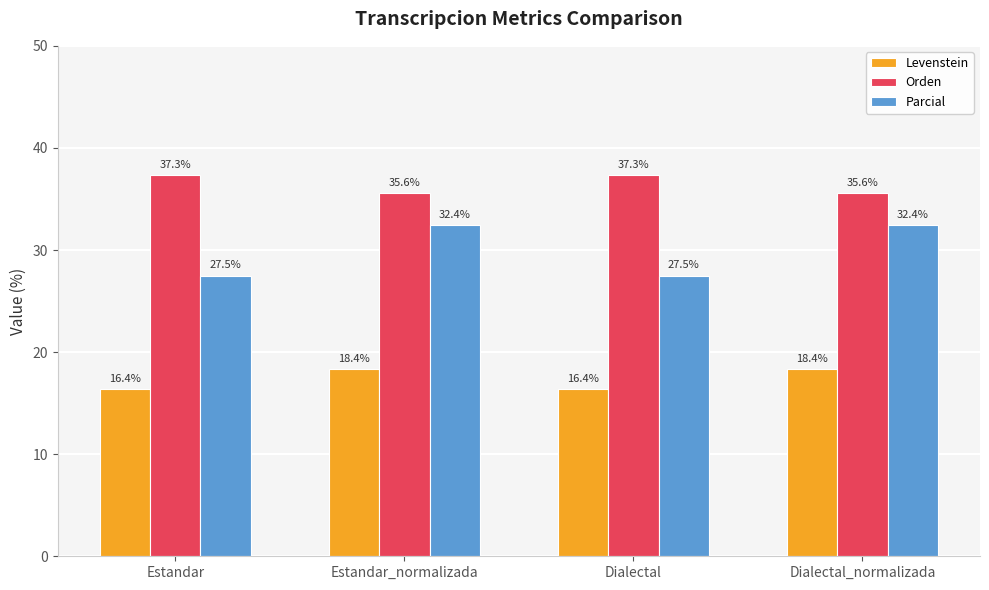

True or false: Levenstein has a value of 25.5 at Dialectal.

False